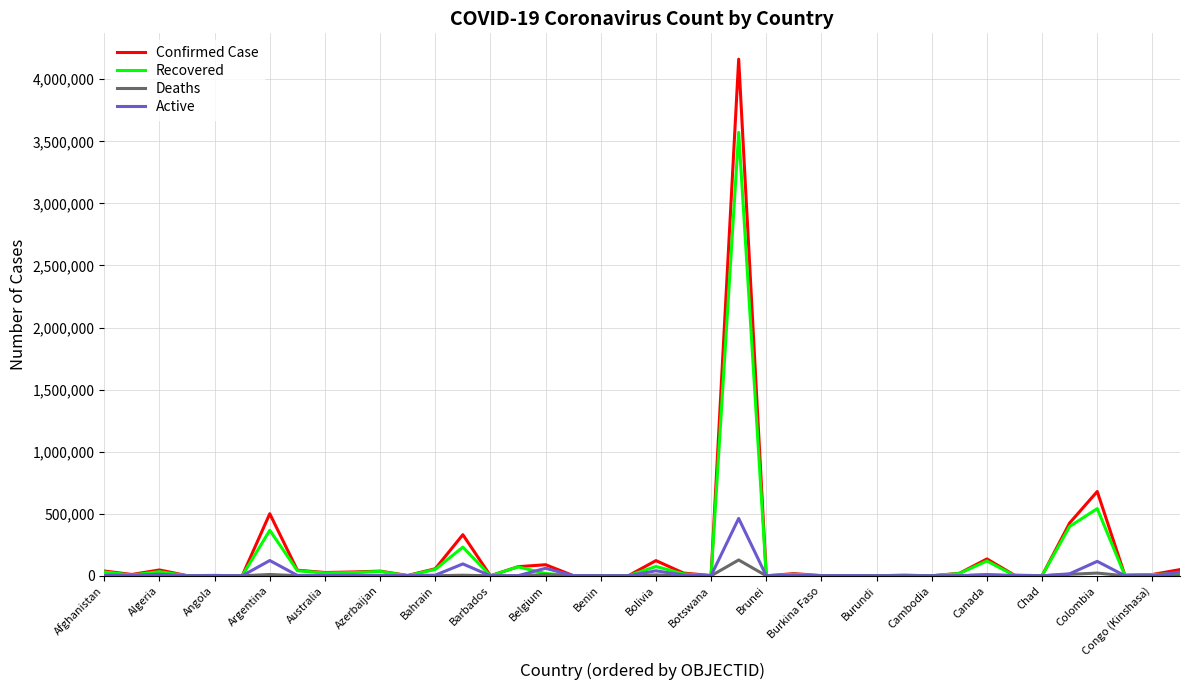

Which series has the widest spread of values?

Confirmed Case